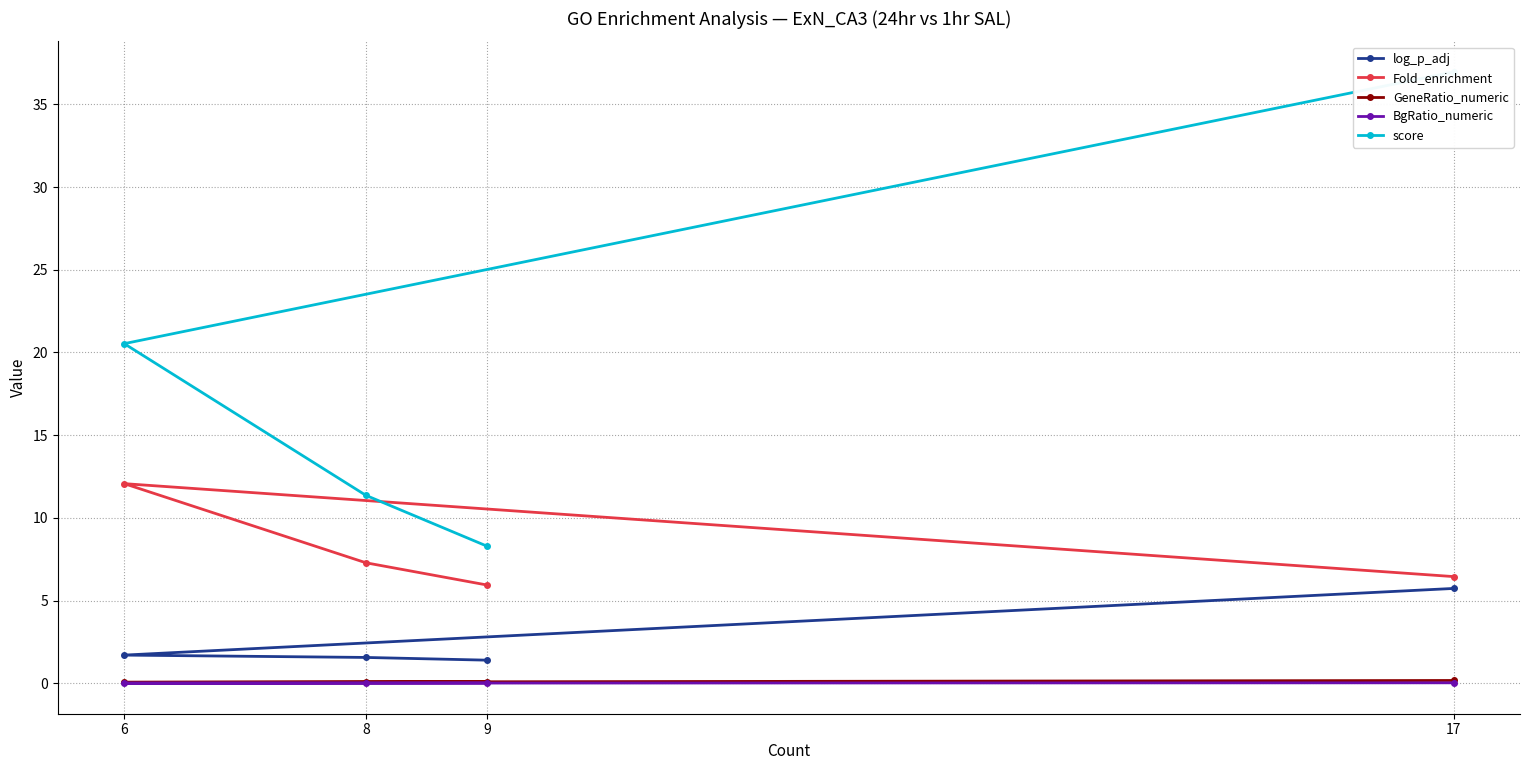

True or false: Fold_enrichment has a value of 4.5 at 8.

False